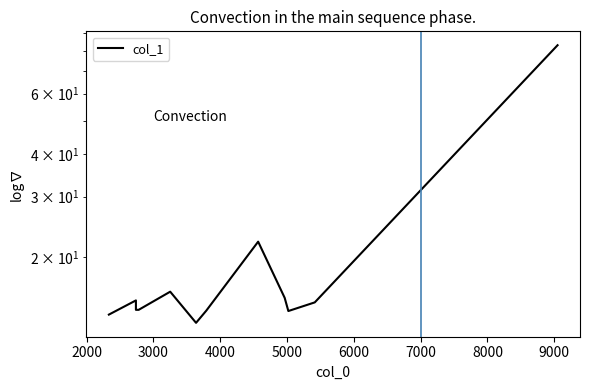

What is the value of the 11th point from the left?

14.7